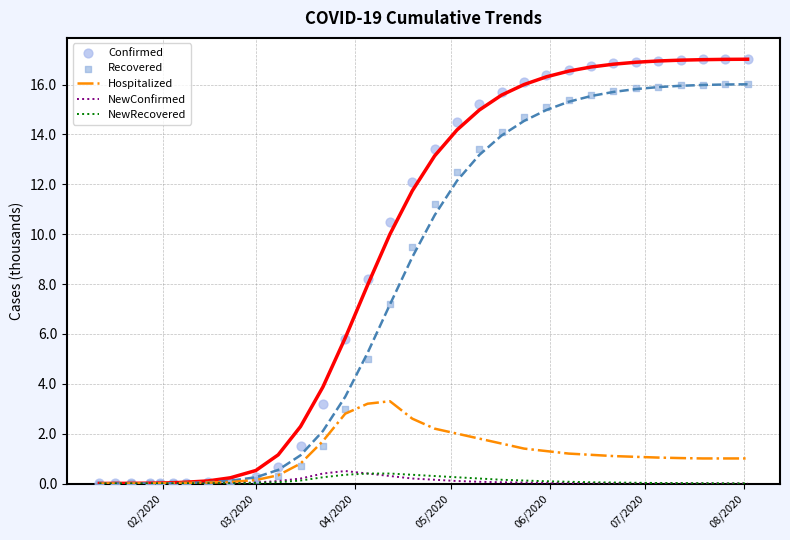

Which series has the largest total across all categories?

Confirmed